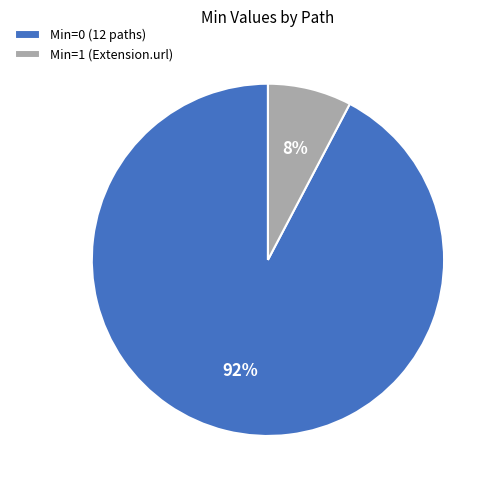

Which slice represents more than half of the pie?

Min=0 (12 paths)